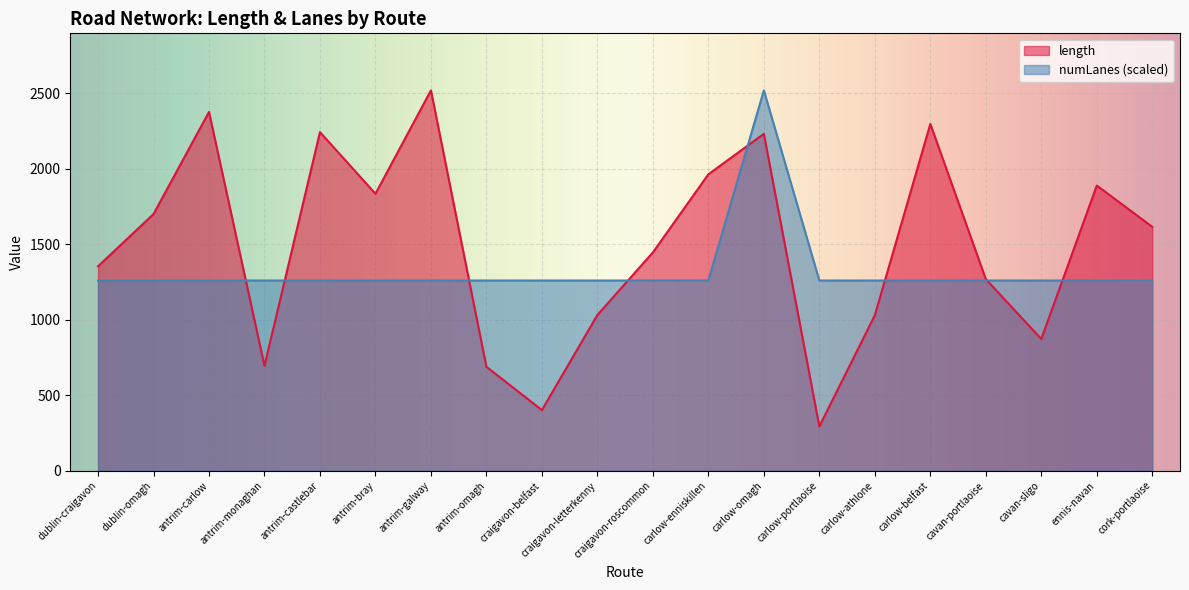

List the series in order of their overall mean, lowest first.

numLanes (scaled), length